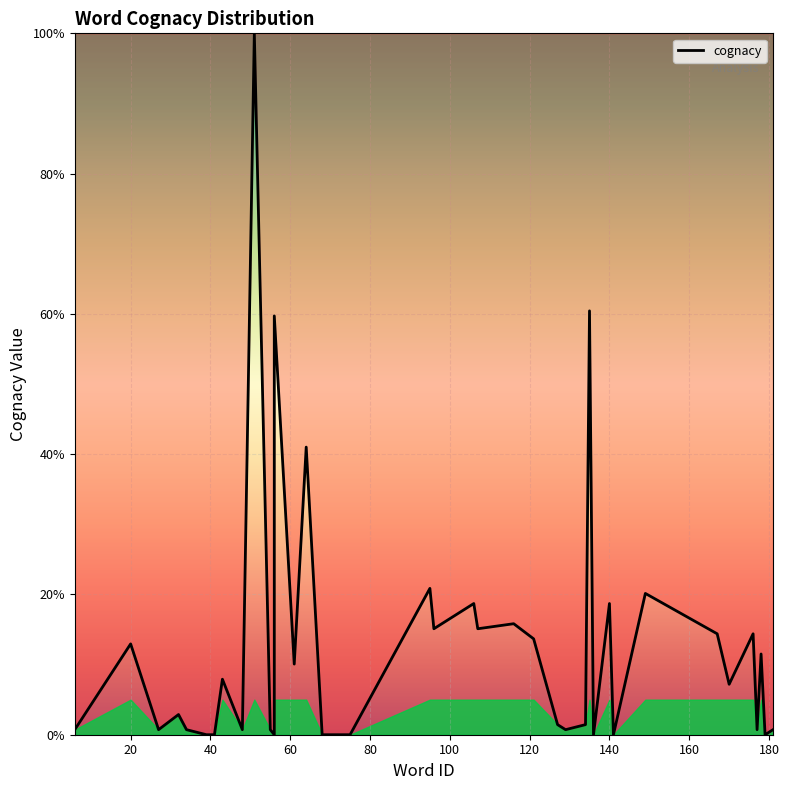

True or false: there are more than 1 points higher than both neighbors.

True